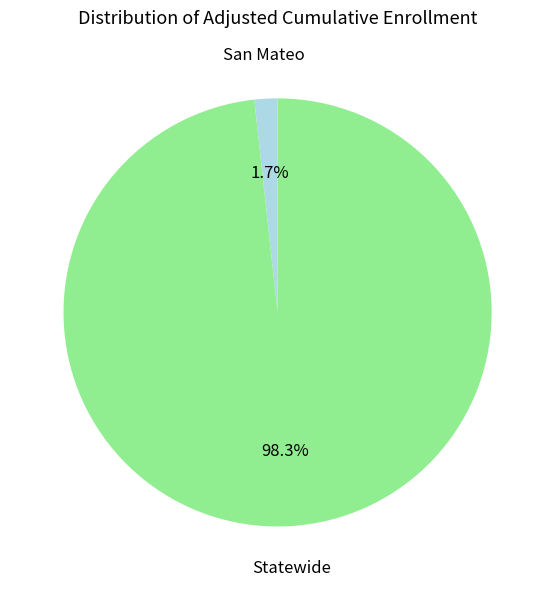

Does any single category account for the majority?

Yes